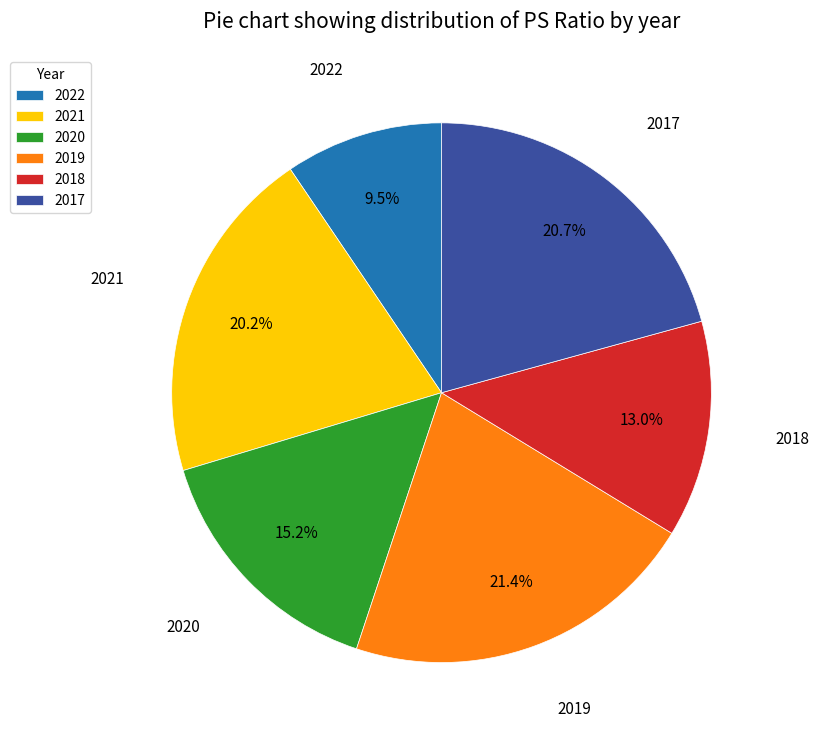

To the nearest percent, what is the average slice percentage?

17%